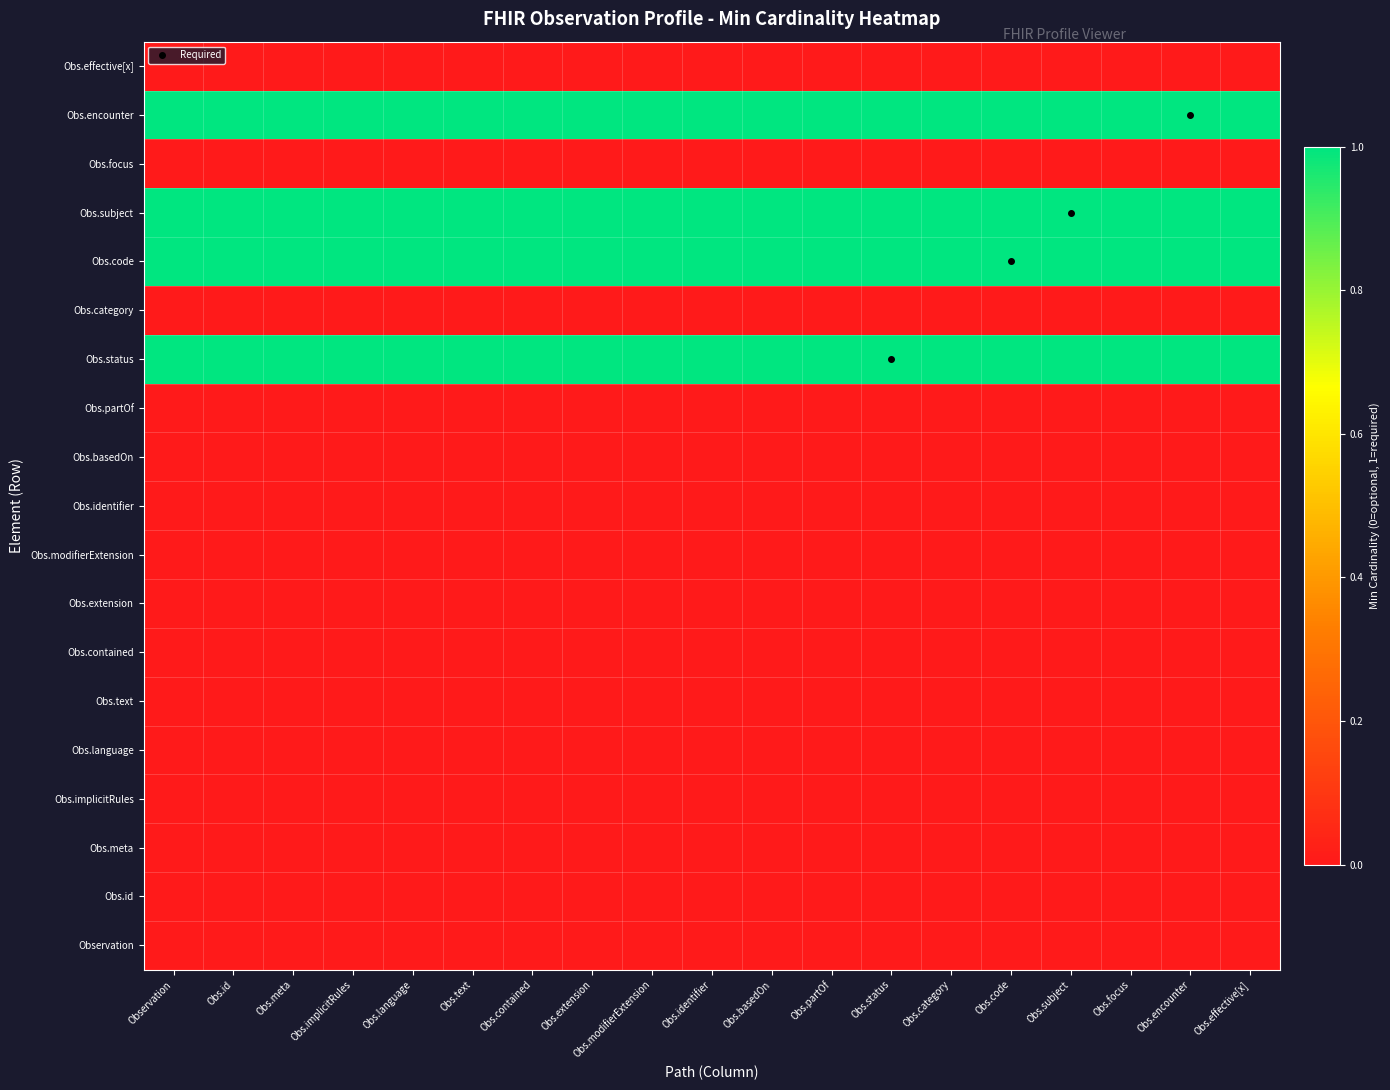

At which category is the sum across all series the highest?

Observation